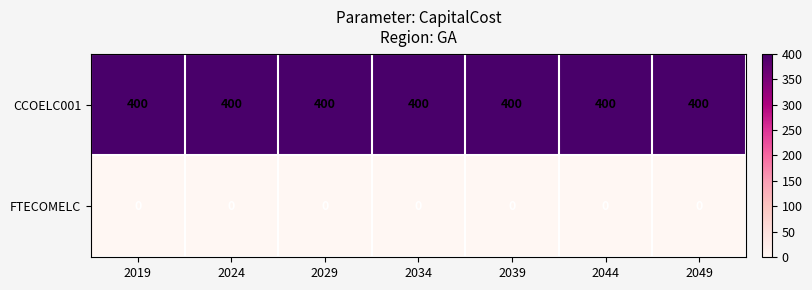

Read the CCOELC001 value at 2039.

400